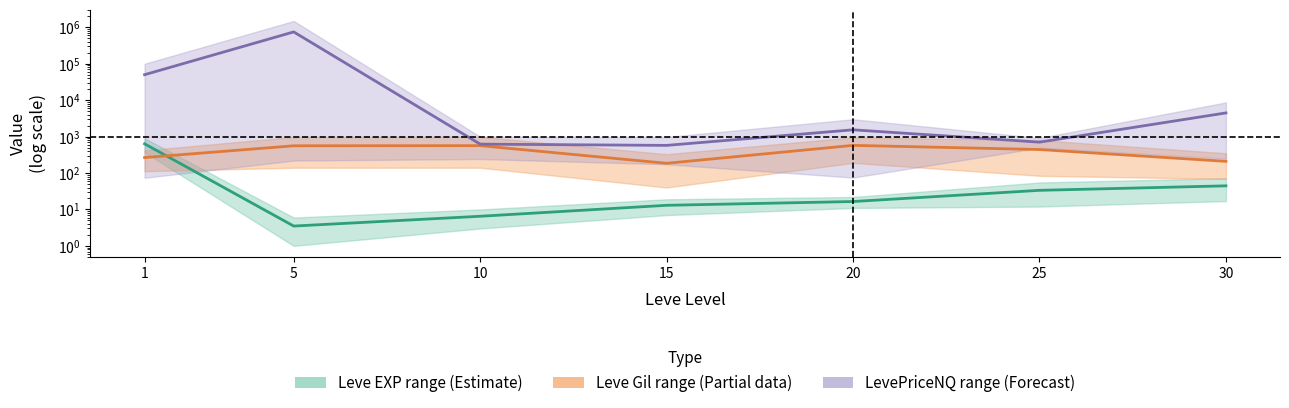

What is the value of the Leve EXP mid point at the 7th from the left?

44.5